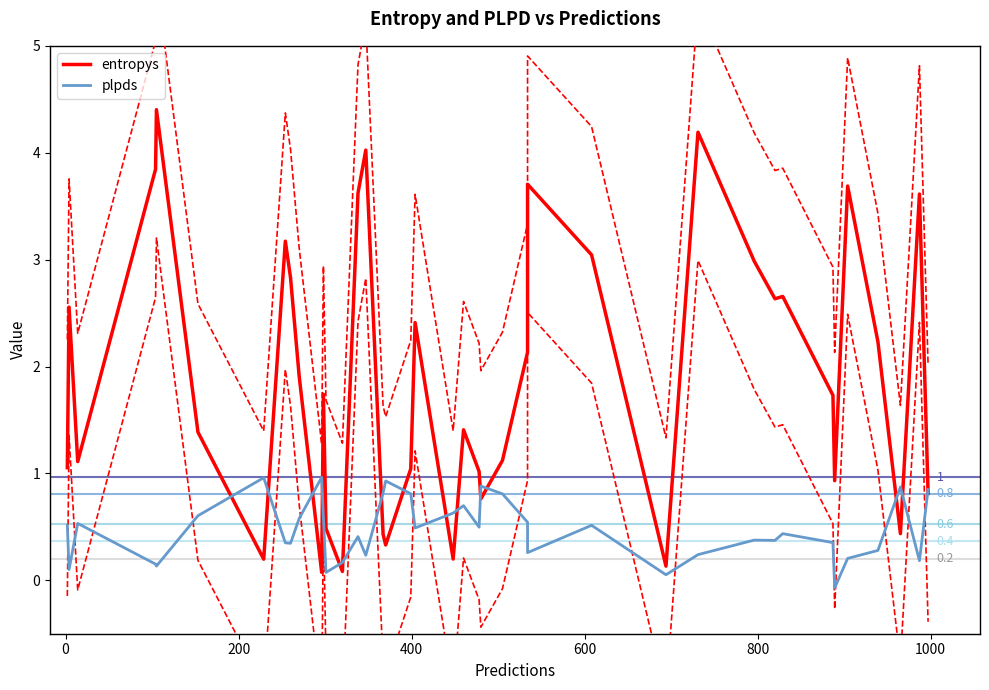

Which series has the largest range (max minus min)?

entropys